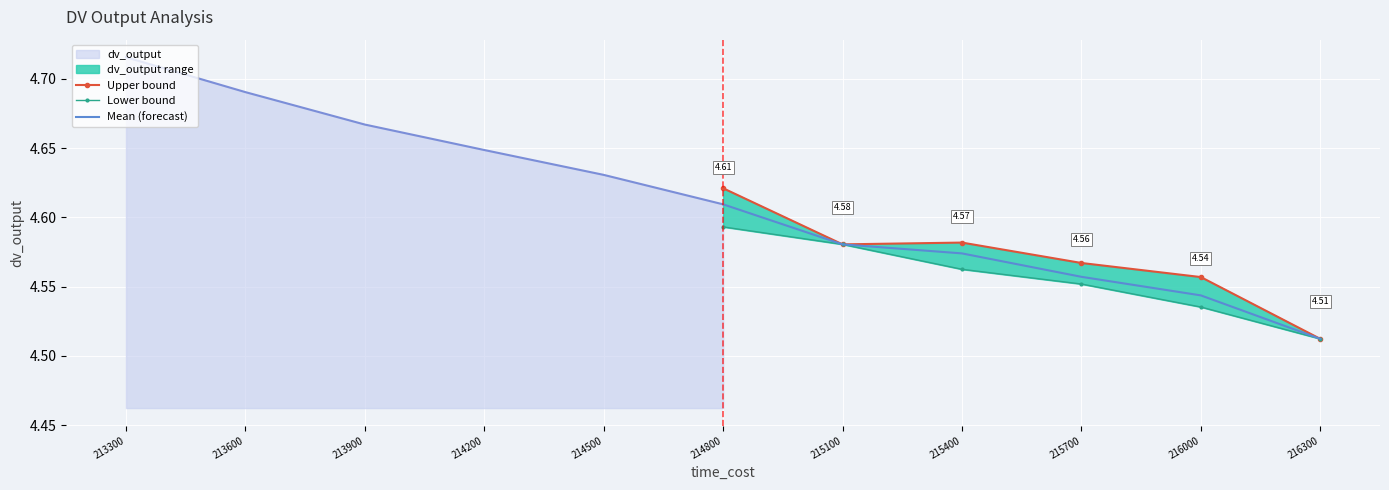

Rank the categories by Mean (forecast) value from highest to lowest.

214800, 215100, 215400, 215700, 216000, 216300